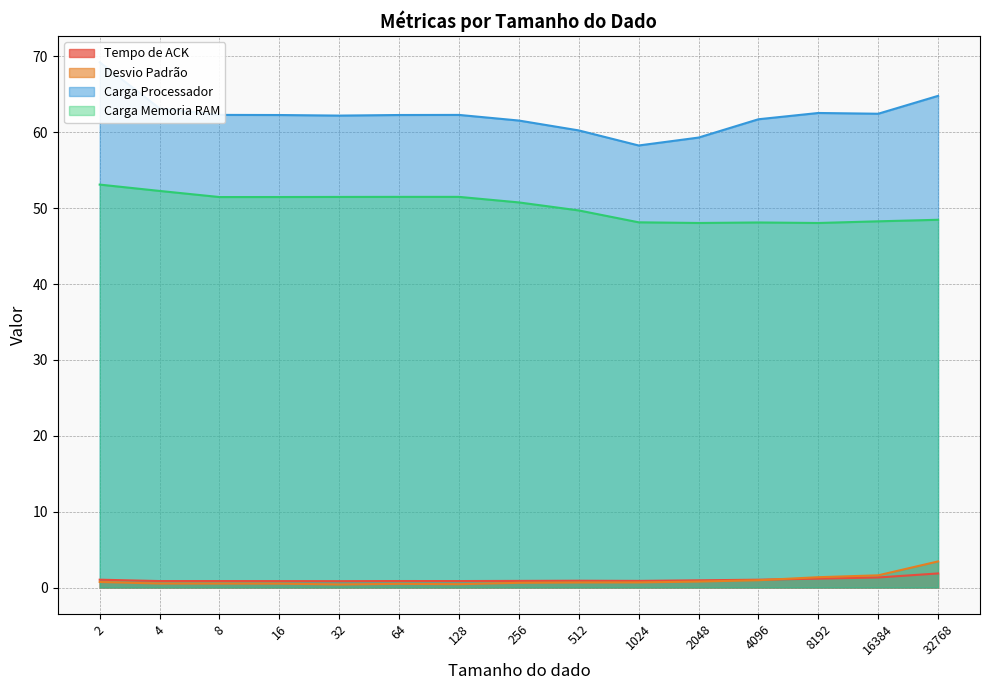

How many lines are shown in the chart?

4